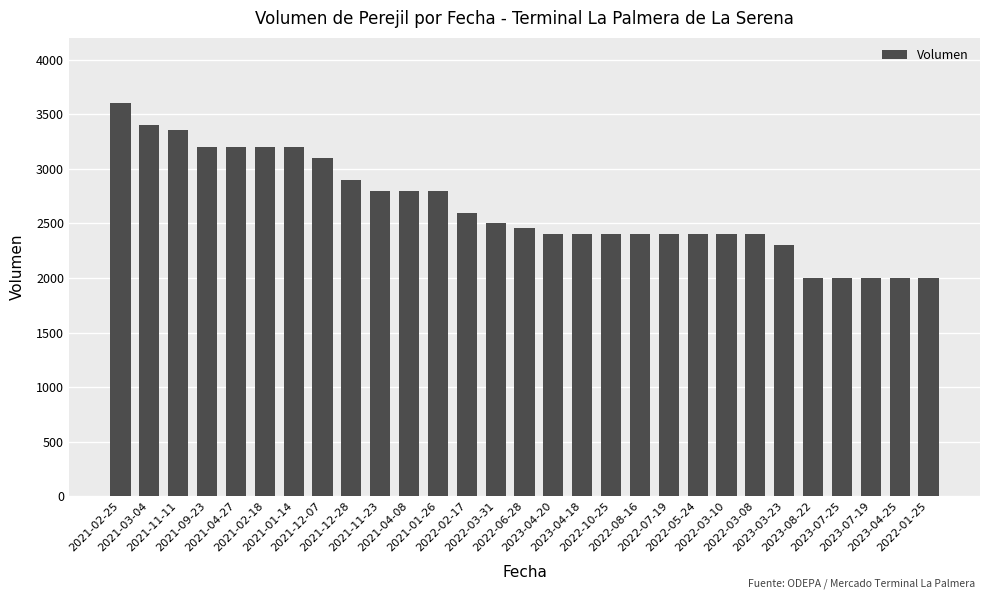

What is the value of the 6th bar from the left?

3200